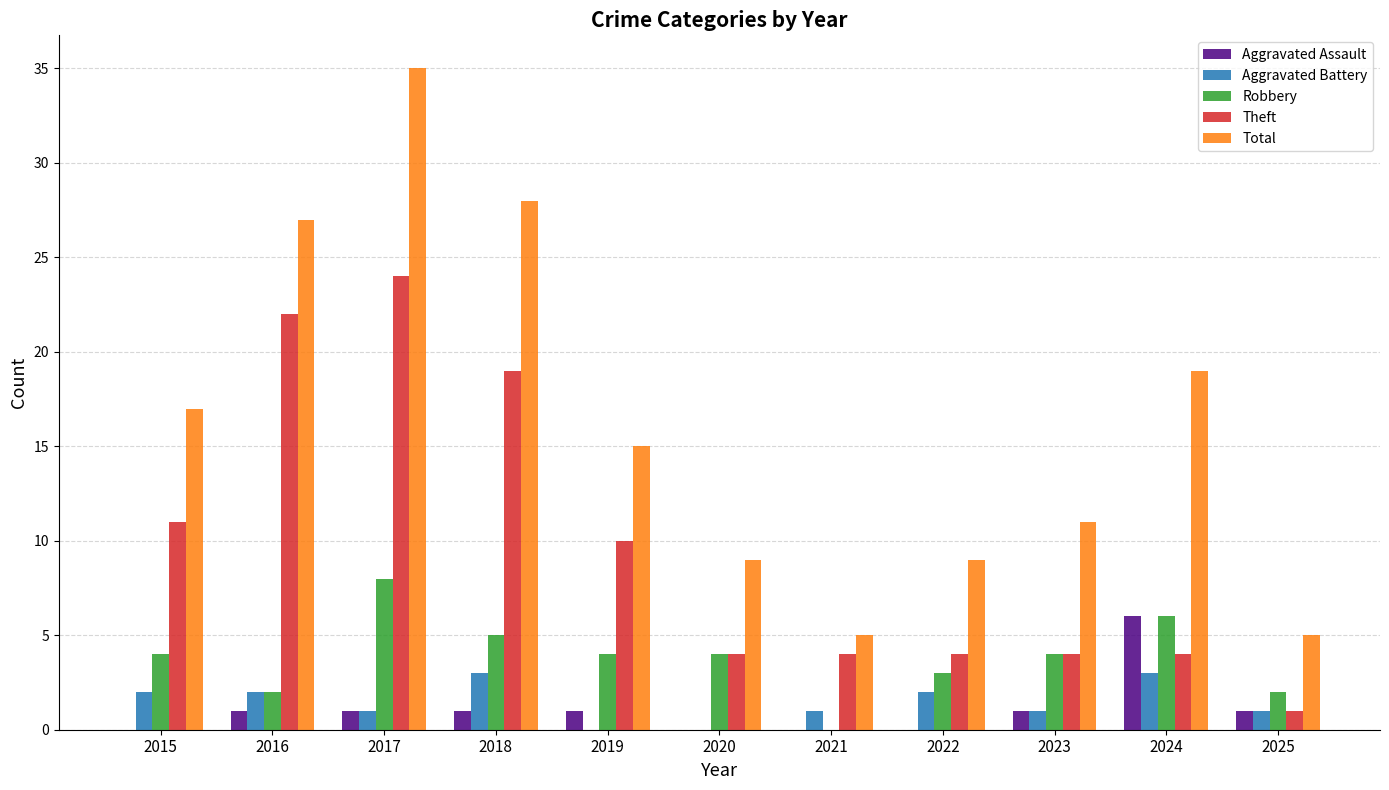

Reading left to right, what are all the values shown in this chart?

Aggravated Assault: 2015=0	2016=1	2017=1	2018=1	2019=1	2020=0	2021=0	2022=0	2023=1	2024=6	2025=1
Aggravated Battery: 2015=2	2016=2	2017=1	2018=3	2019=0	2020=0	2021=1	2022=2	2023=1	2024=3	2025=1
Robbery: 2015=4	2016=2	2017=8	2018=5	2019=4	2020=4	2021=0	2022=3	2023=4	2024=6	2025=2
Theft: 2015=11	2016=22	2017=24	2018=19	2019=10	2020=4	2021=4	2022=4	2023=4	2024=4	2025=1
Total: 2015=17	2016=27	2017=35	2018=28	2019=15	2020=9	2021=5	2022=9	2023=11	2024=19	2025=5